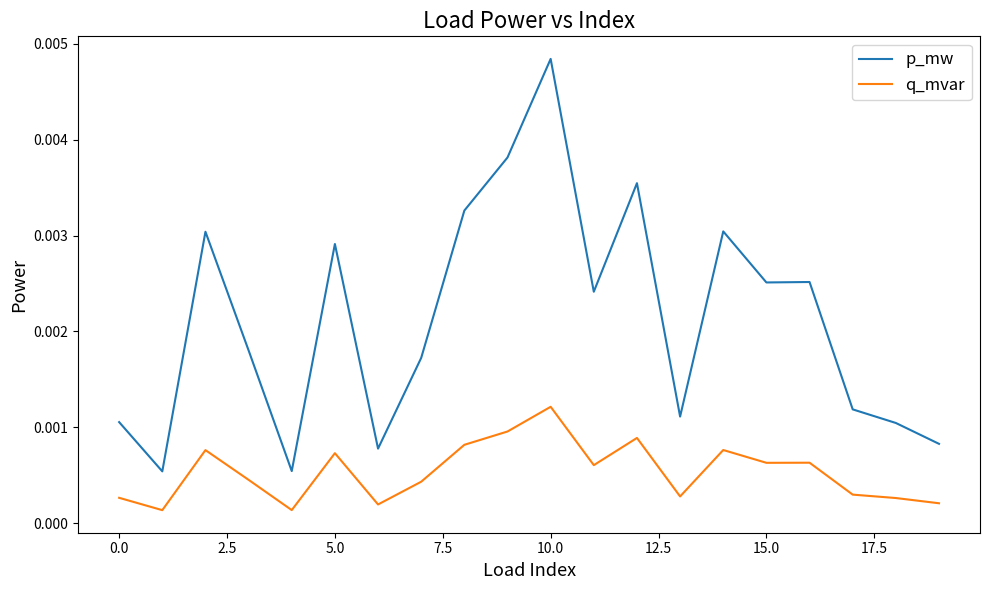

True or false: q_mvar and p_mw cross at least once.

False